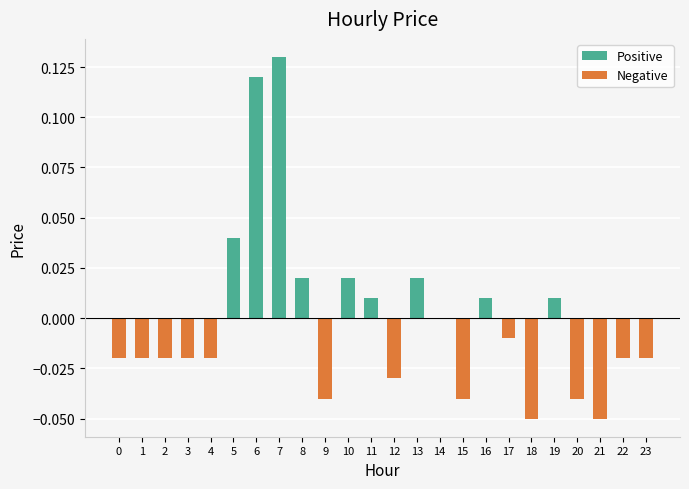

How many bars are there in each group?

2